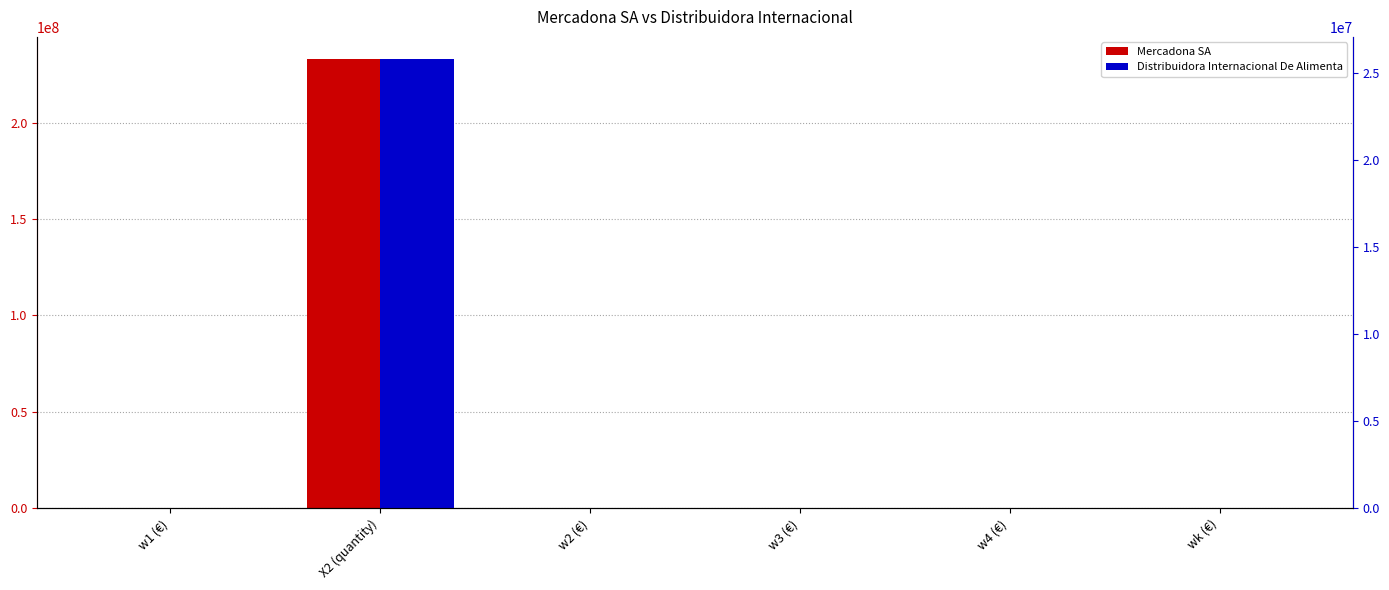

What position from the left is w3 (€)?

4